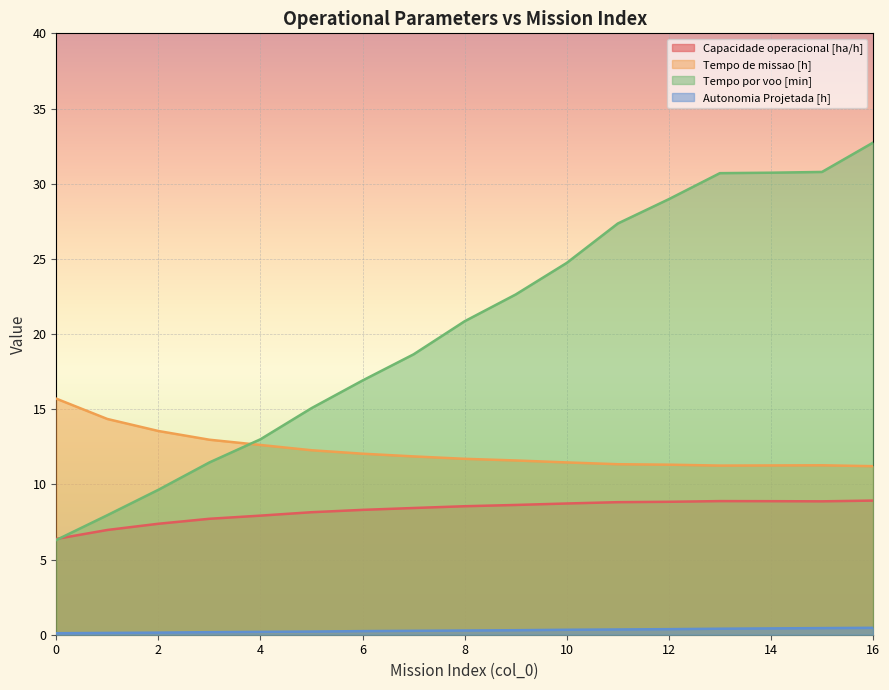

Count the number of data series in this chart.

4